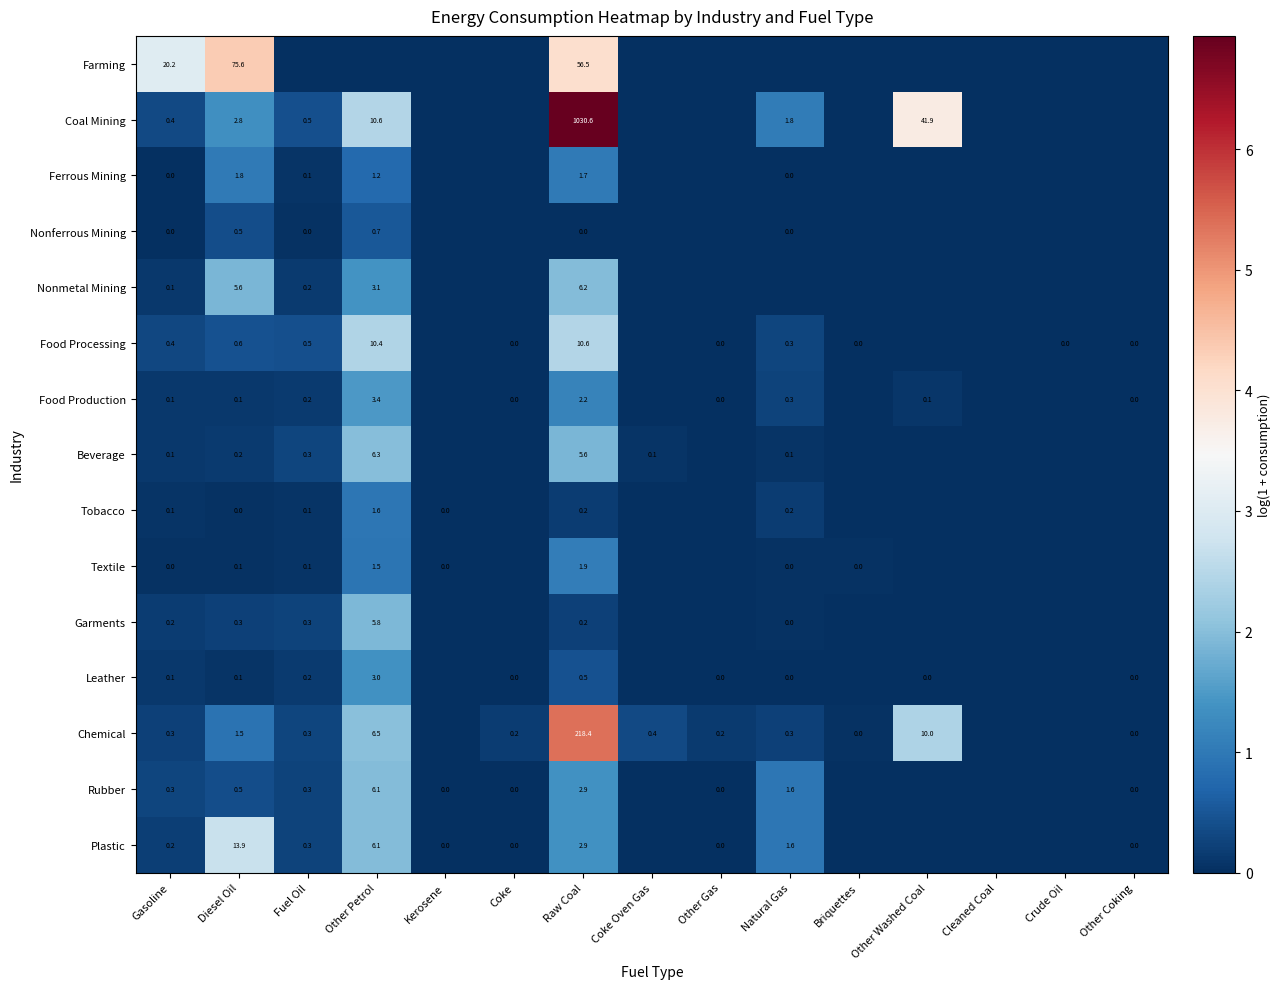

What is the spread (max minus min) of values at Other Gas?

0.2